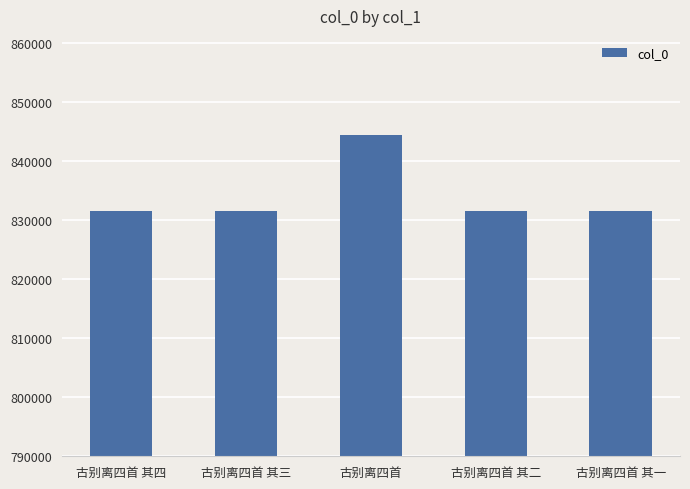

What is the maximum value shown in the chart?

844362